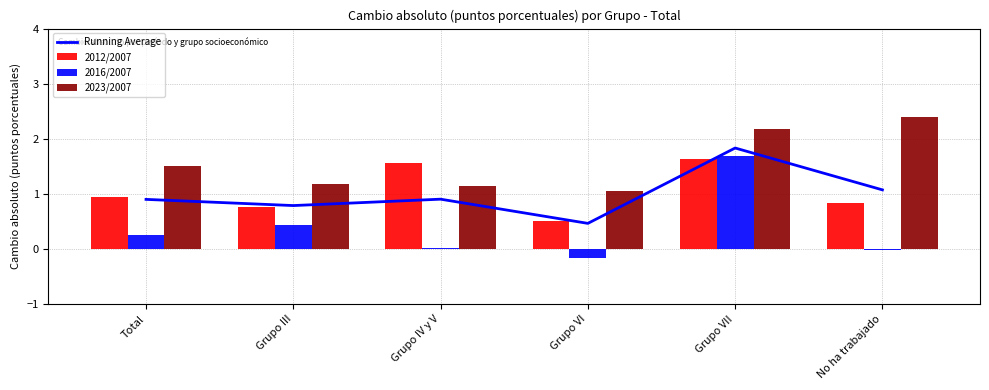

How many groups of bars are there?

6